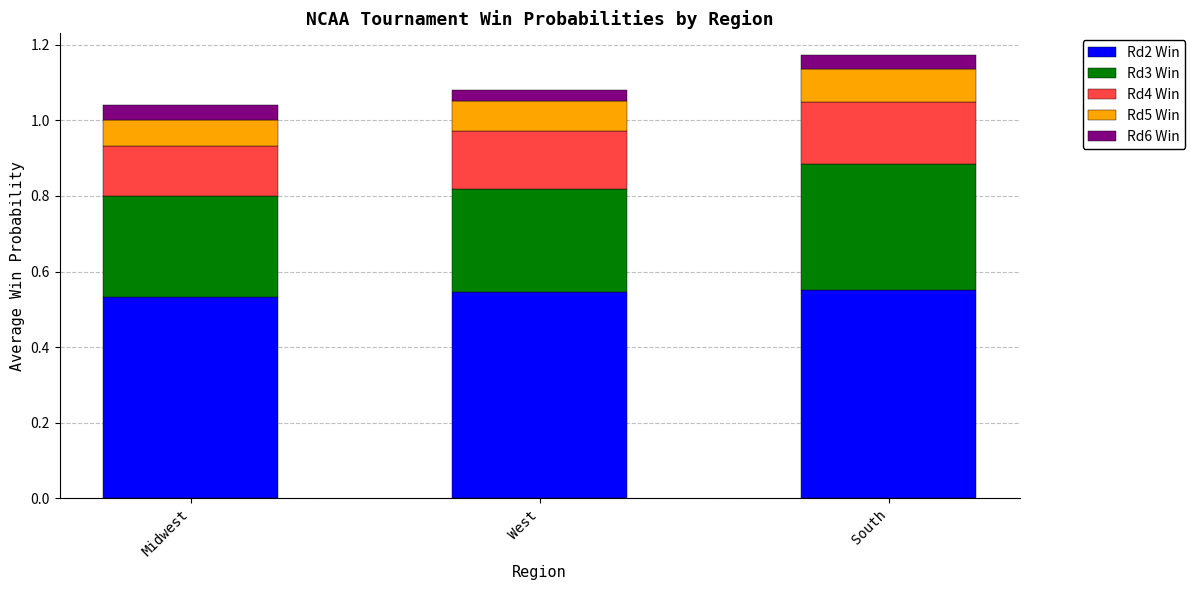

What is the total value across all series at South?

1.2